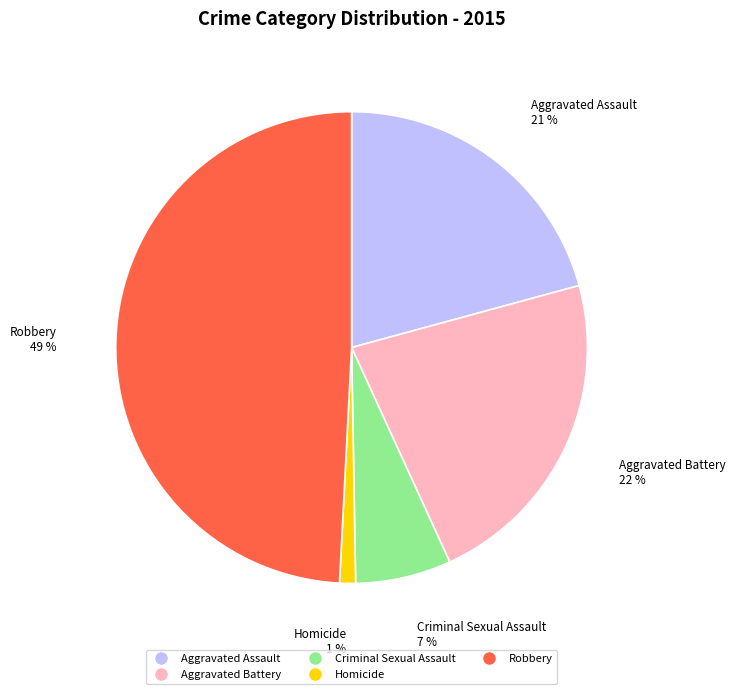

Is it true that Criminal Sexual Assault is 7% of the pie?

True